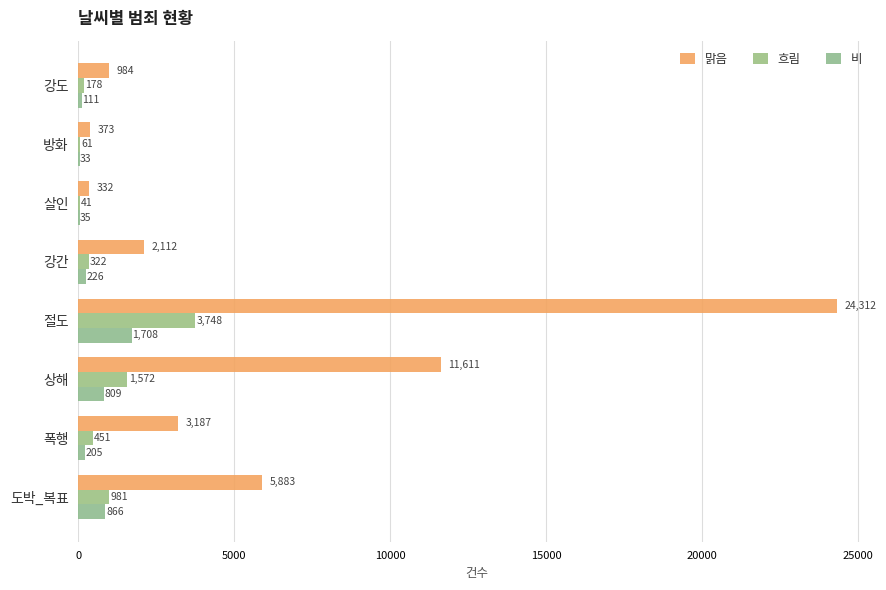

Which series has the widest spread of values?

맑음